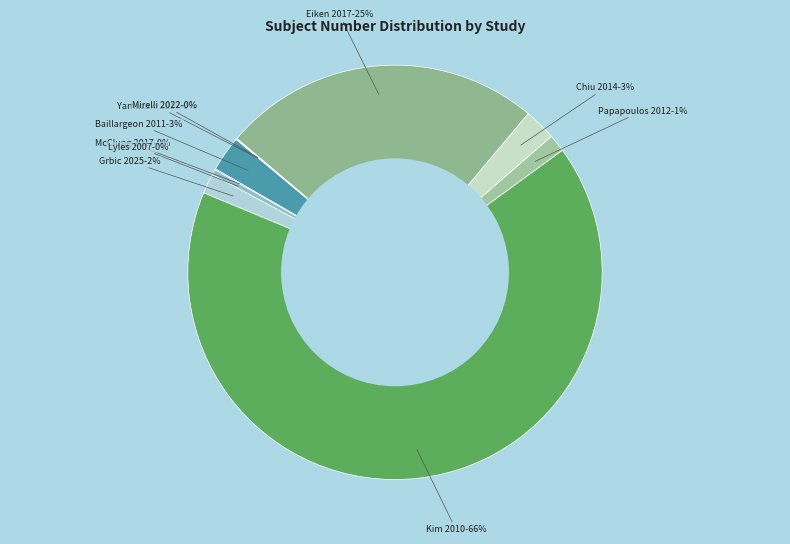

To the nearest percent, what is the average slice percentage?

10%